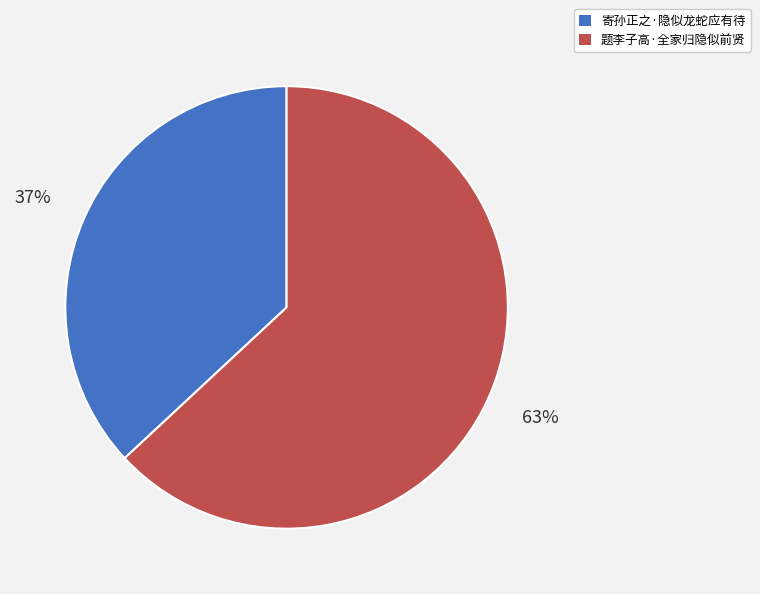

Is 寄孙正之·隐似龙蛇应有待 the majority of the pie?

No